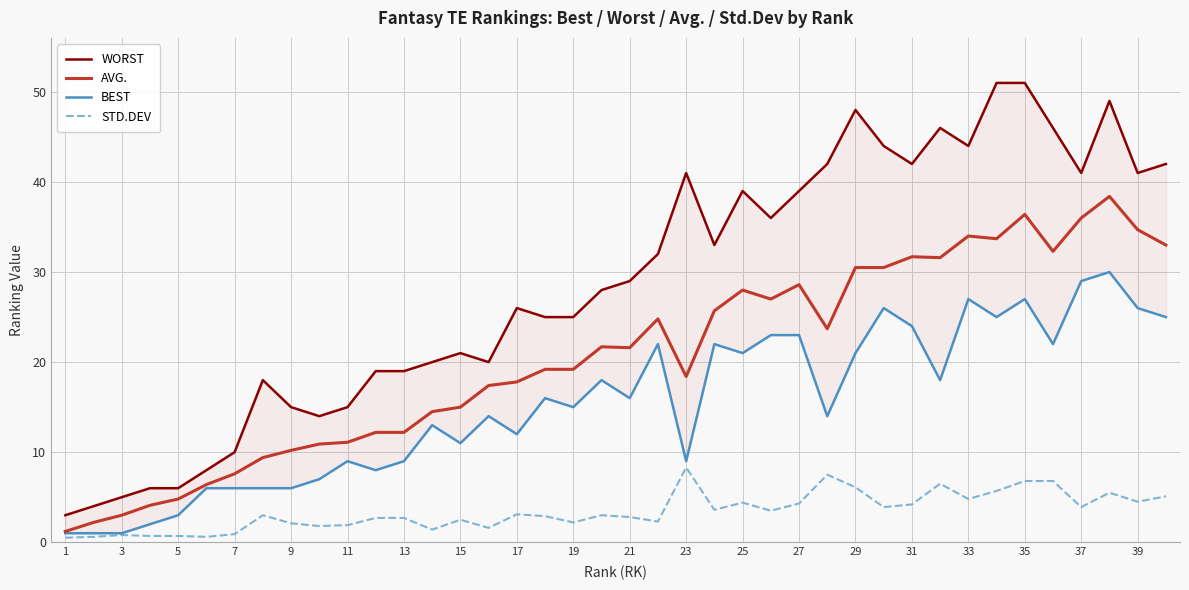

What is the value of the WORST point at the 5th from the left?

6.0